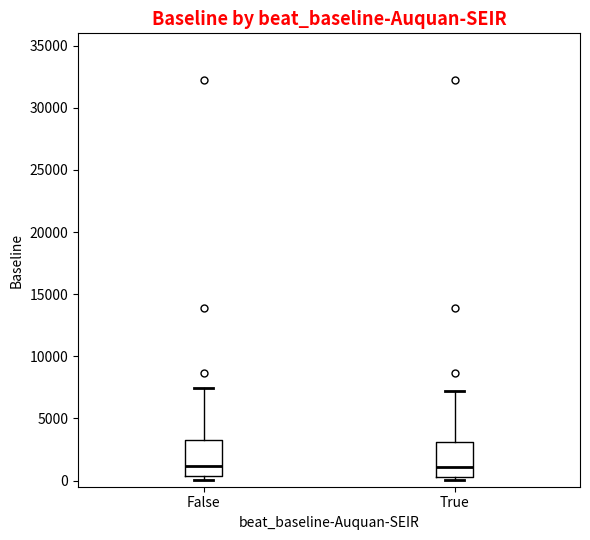

Reading left to right, read every box against the y-axis: the position of its median line, the range the box covers, and the ends of its whiskers. The values are not printed on the chart, so give them approximately, as read against the axis.

False: median 1000, box 500 to 3000, whiskers 0 to 7500
True: median 1000, box 500 to 3000, whiskers 0 to 7000